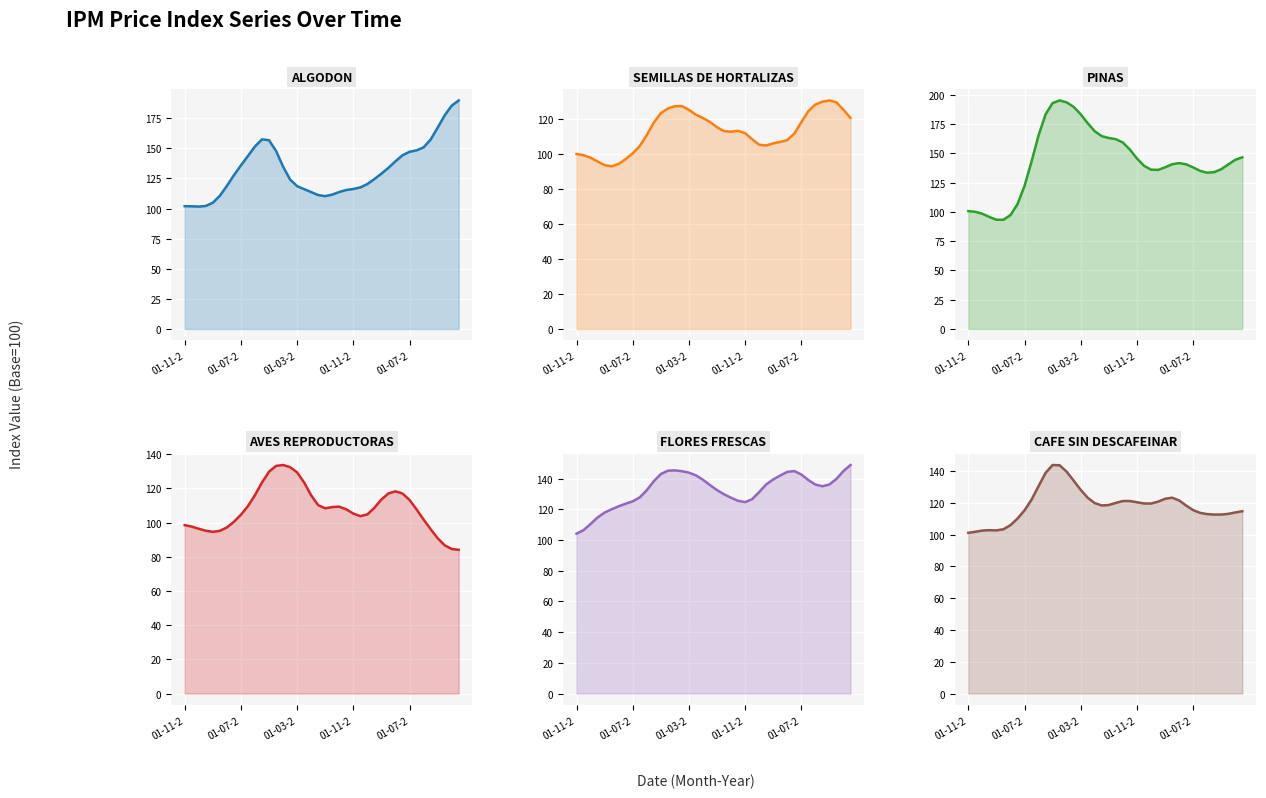

The IPM ALGODON series shows 157.2 at 35. True or false?

True